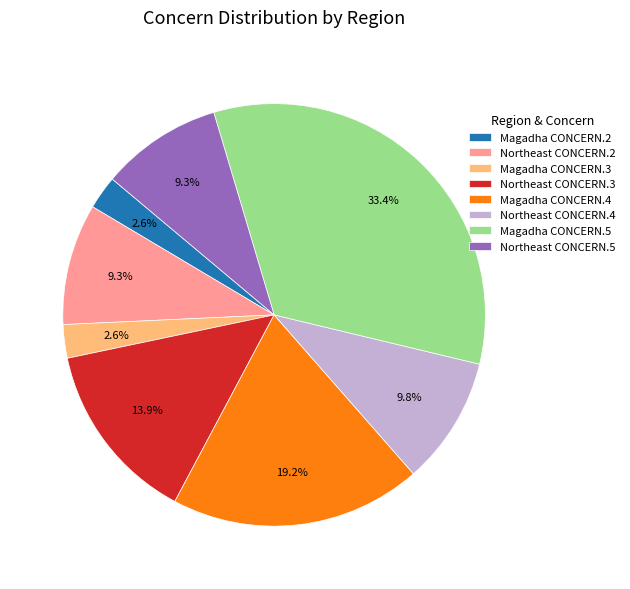

Does Northeast CONCERN.3 account for over 50% of the chart?

No